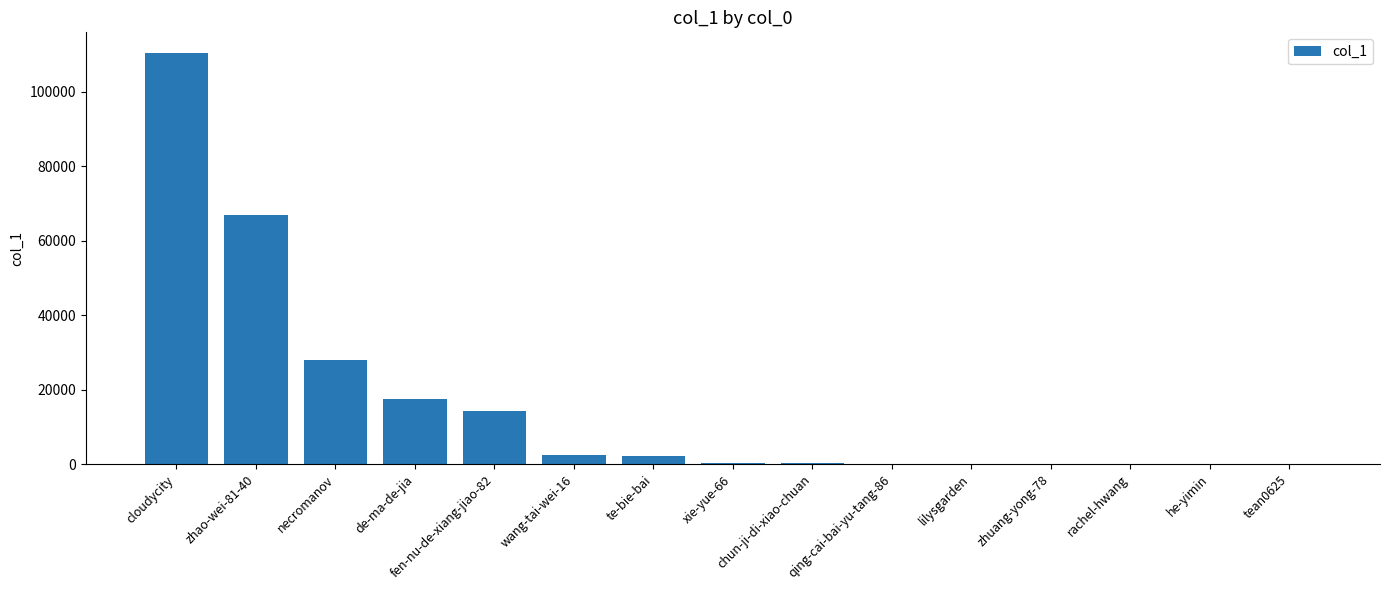

Are the bars horizontal?

No